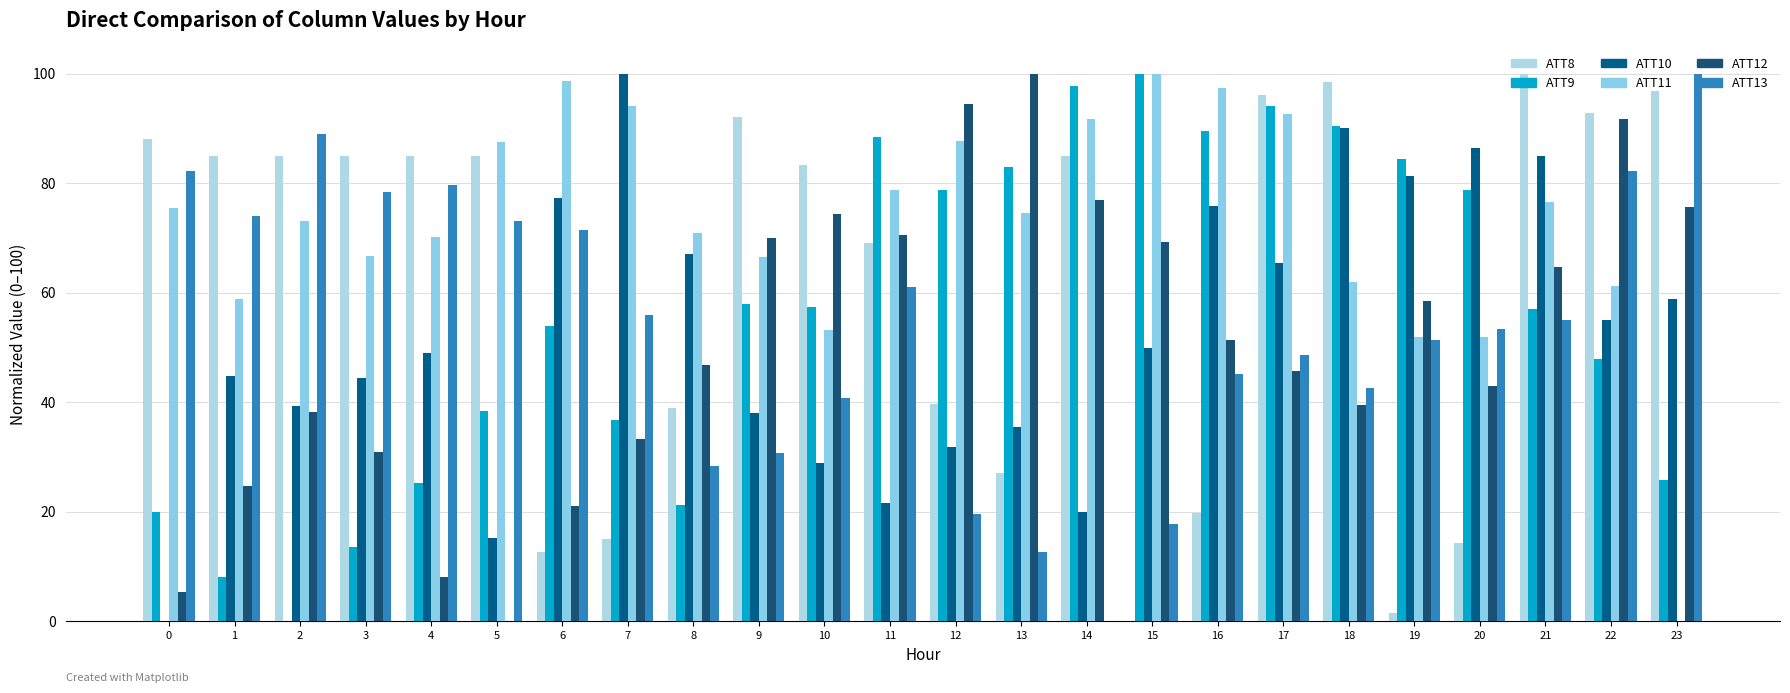

What is the total value across all series at 10?

338.1